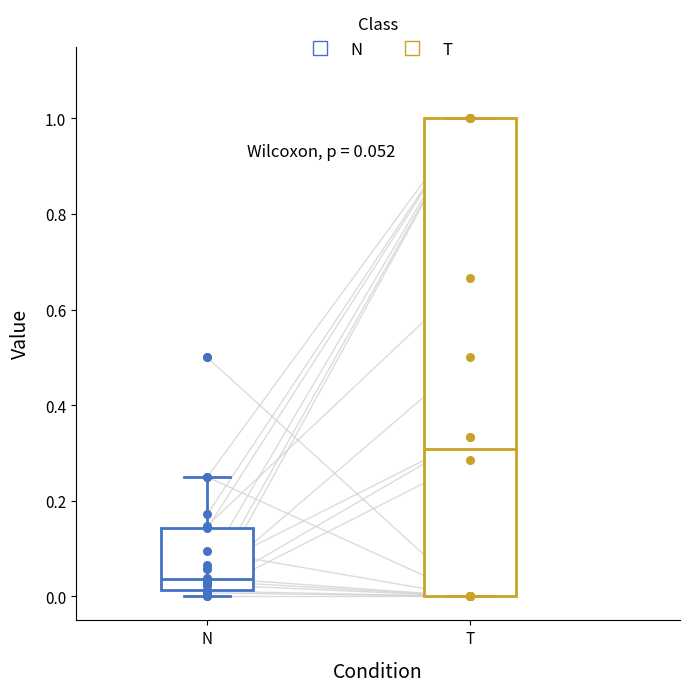

Which box is the tallest, from its lower edge to its upper edge?

T